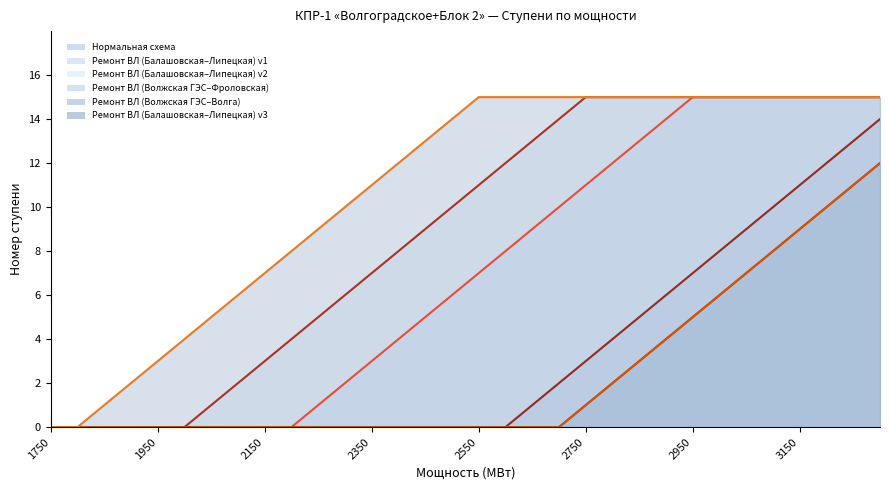

At how many categories does at least one series exceed 6?

24